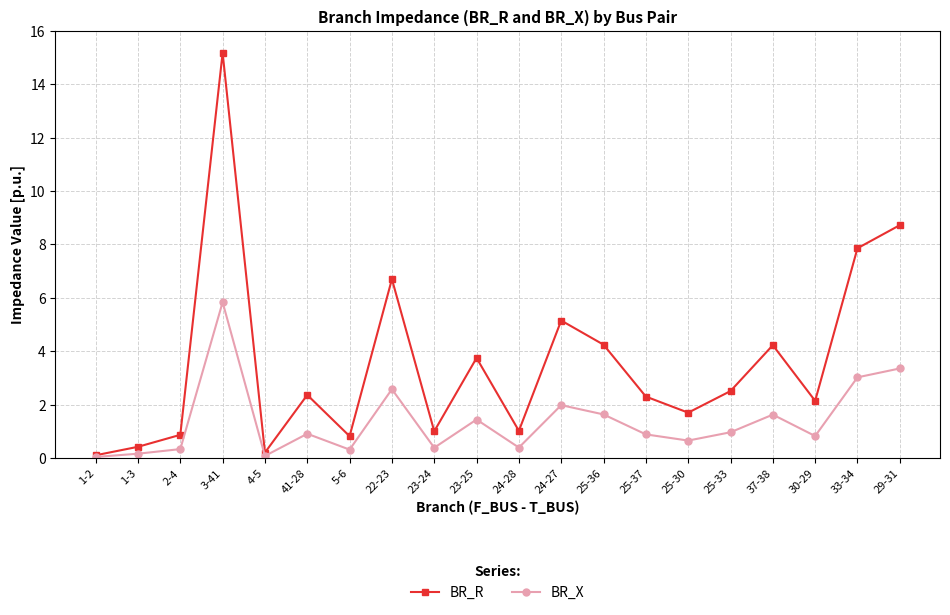

List the series in order of their peak value, highest first.

BR_R, BR_X